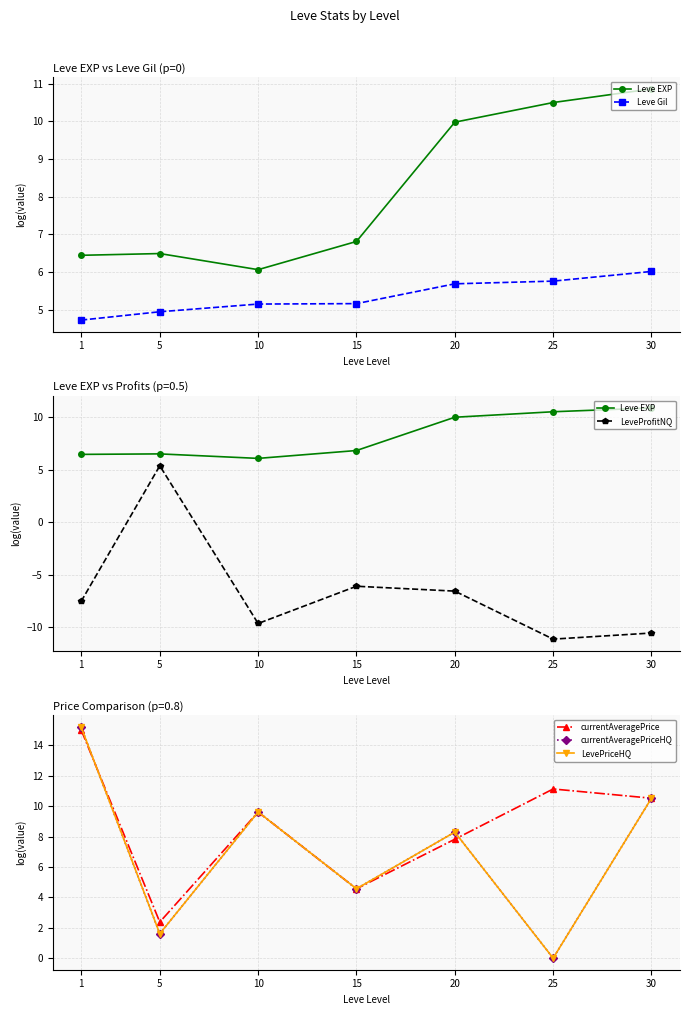

What is the approximate value of currentAveragePriceHQ at 10?

9.6